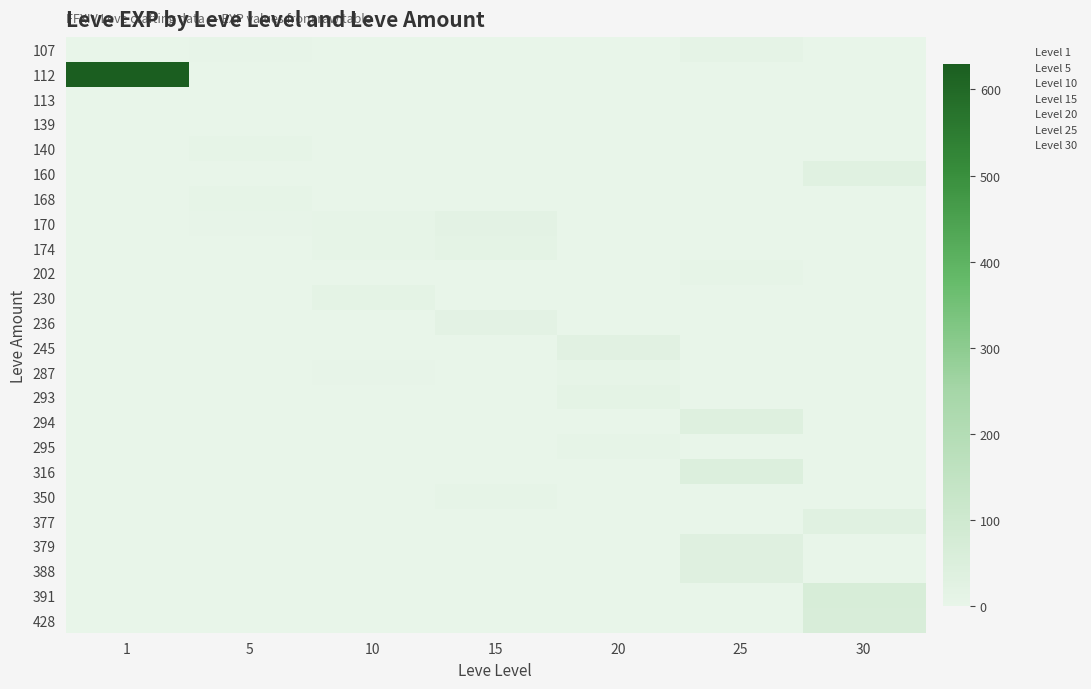

Reading left to right, transcribe all the data shown in this chart.

107: 1=0	5=3	10=0	15=0	20=0	25=12	30=0
112: 1=630	5=0	10=0	15=0	20=0	25=0	30=0
113: 1=1	5=0	10=0	15=0	20=0	25=0	30=0
139: 1=0	5=2	10=0	15=0	20=0	25=0	30=0
140: 1=0	5=5	10=0	15=0	20=0	25=0	30=0
160: 1=0	5=0	10=0	15=0	20=0	25=0	30=31
168: 1=0	5=6	10=0	15=0	20=0	25=0	30=0
170: 1=0	5=4	10=9	15=18	20=0	25=0	30=0
174: 1=0	5=0	10=9	15=14	20=0	25=0	30=0
202: 1=0	5=0	10=0	15=0	20=0	25=8	30=0
230: 1=0	5=0	10=13	15=0	20=0	25=0	30=0
236: 1=0	5=0	10=0	15=18	20=0	25=0	30=0
245: 1=0	5=0	10=0	15=0	20=28	25=0	30=0
287: 1=0	5=0	10=3	15=0	20=9	25=0	30=0
293: 1=0	5=0	10=0	15=0	20=17	25=0	30=0
294: 1=0	5=0	10=0	15=0	20=0	25=39	30=0
295: 1=0	5=0	10=0	15=0	20=8	25=0	30=0
316: 1=0	5=0	10=0	15=0	20=0	25=47	30=0
350: 1=0	5=0	10=0	15=7	20=0	25=0	30=0
377: 1=0	5=0	10=0	15=0	20=0	25=0	30=31
379: 1=0	5=0	10=0	15=0	20=0	25=36	30=0
388: 1=0	5=0	10=0	15=0	20=0	25=36	30=0
391: 1=0	5=0	10=0	15=0	20=0	25=0	30=64
428: 1=0	5=0	10=0	15=0	20=0	25=0	30=62